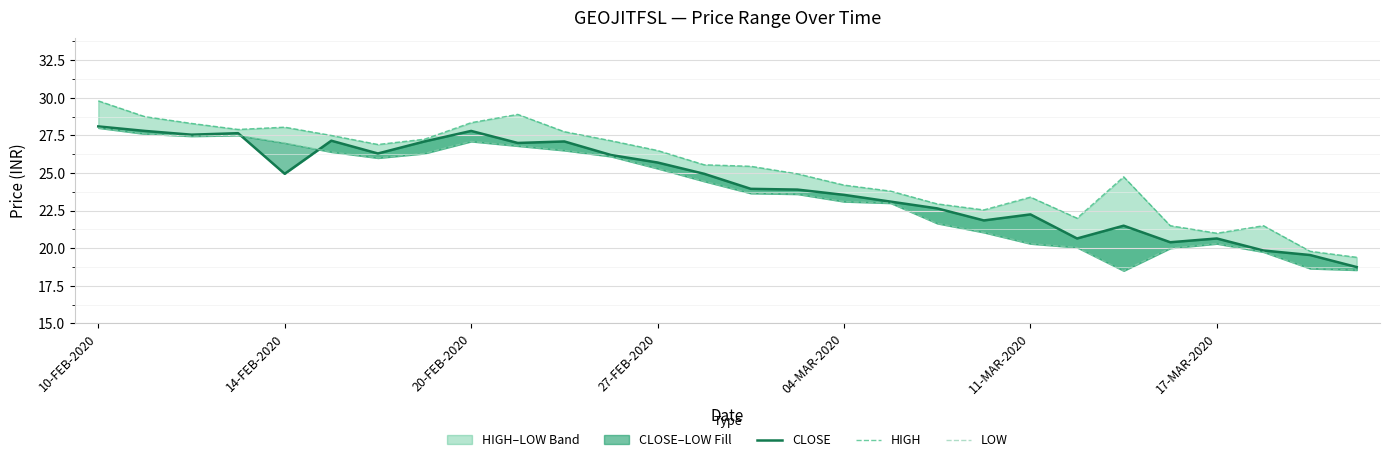

Rank the series by their average value, from lowest to highest.

LOW, CLOSE, HIGH